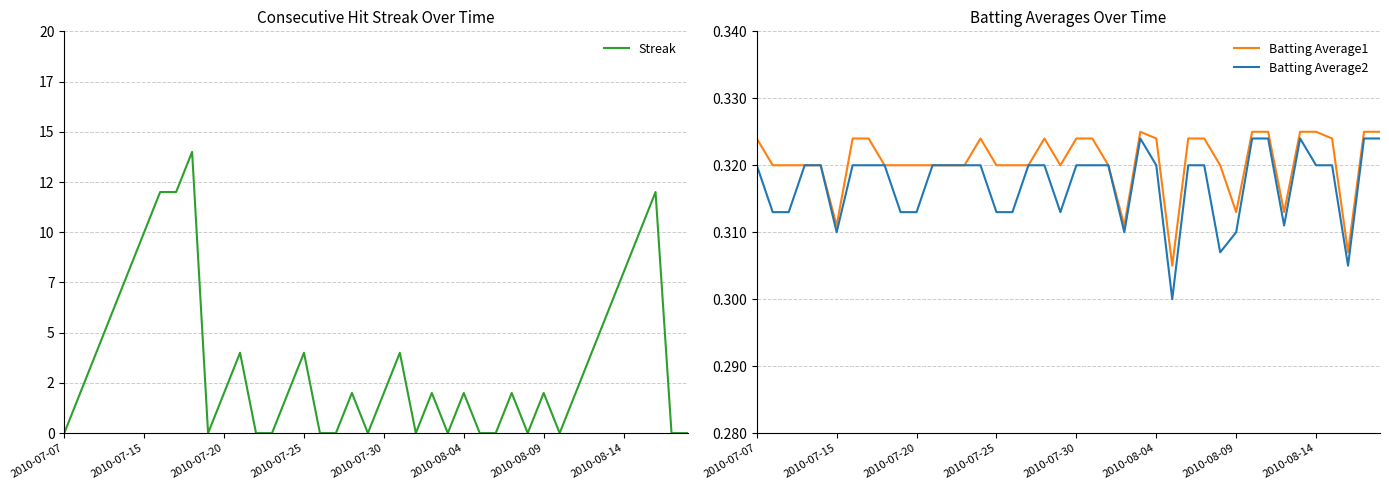

Rank the series at 17 from lowest to highest value.

Streak, Batting Average1, Batting Average2